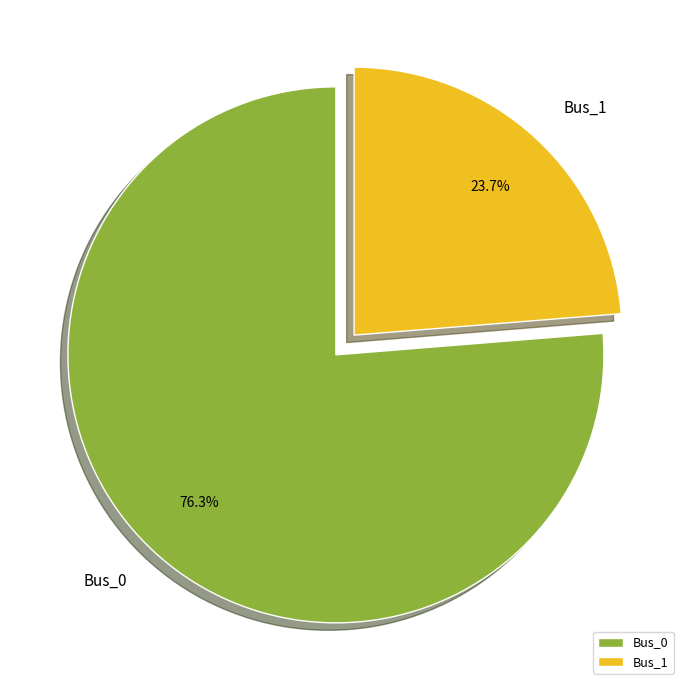

Does any single category account for the majority?

Yes